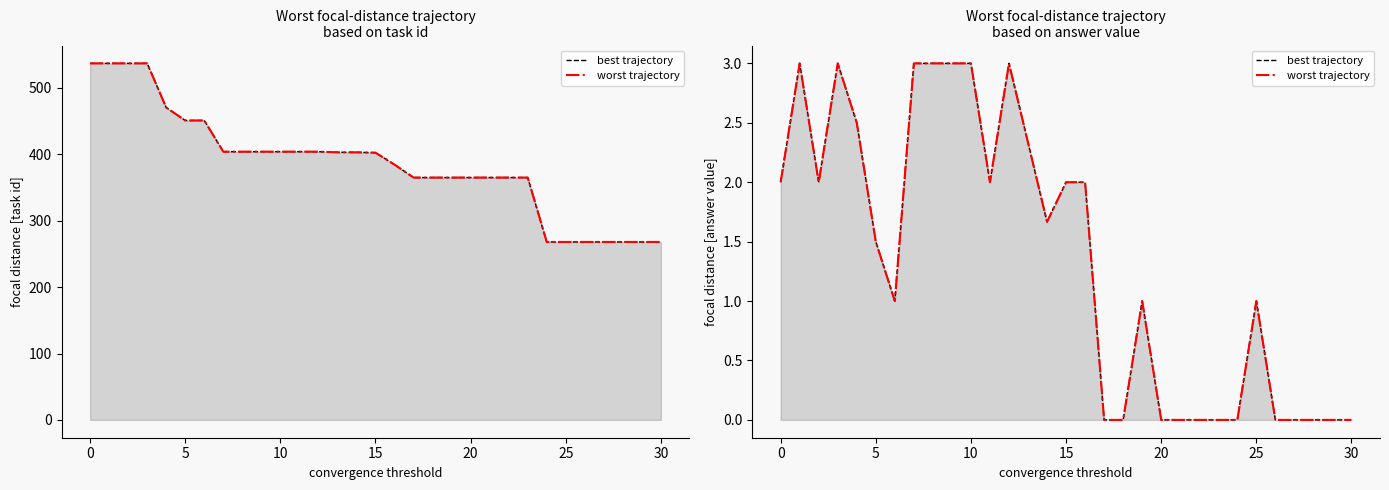

What is the average value of the best trajectory series?

1.4